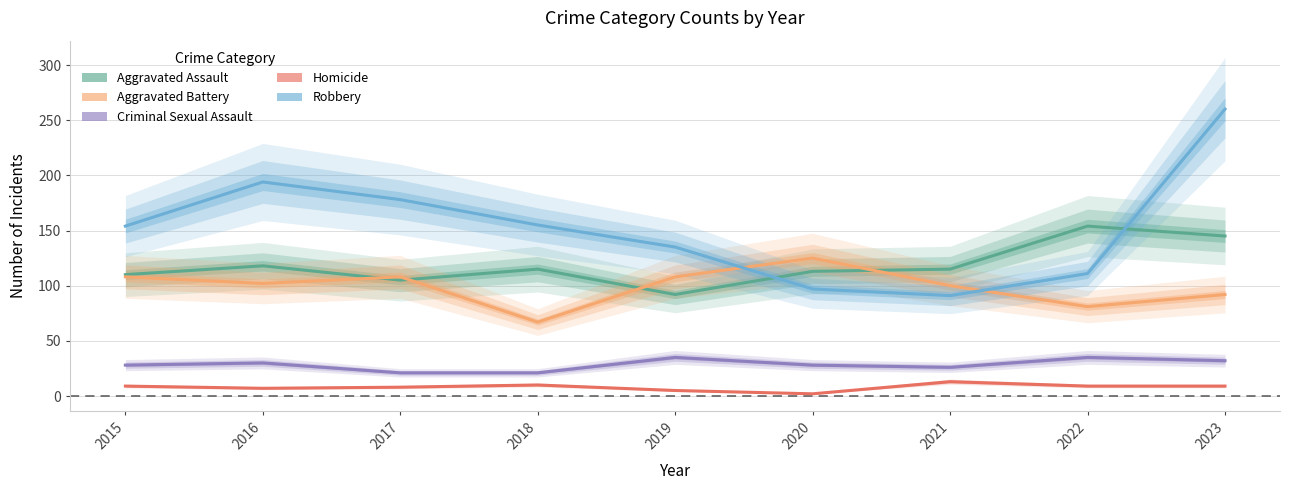

At how many categories does at least one series exceed 120?

8